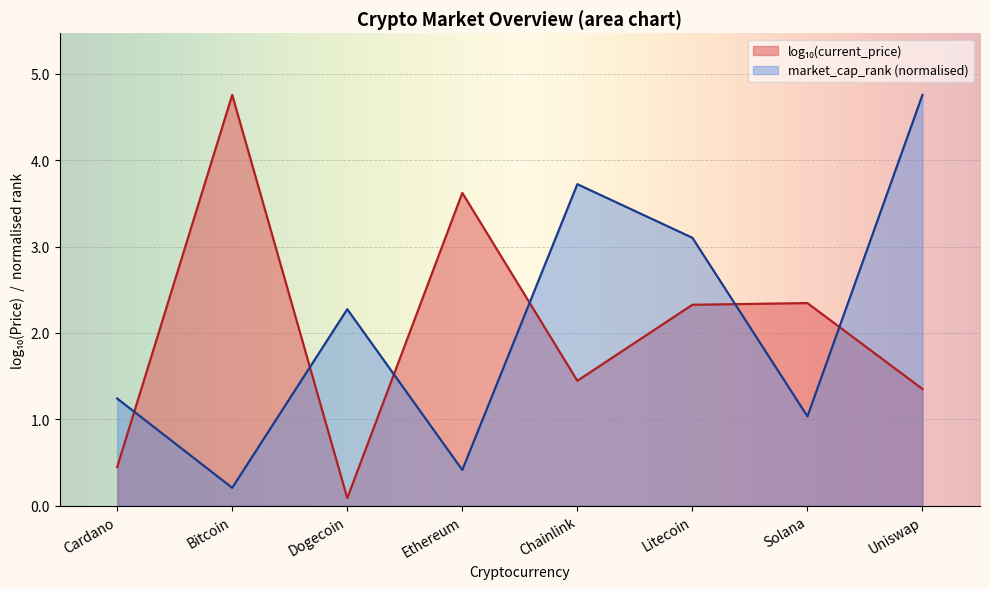

What is the ratio of the value at Bitcoin to the value at Chainlink?

0.1